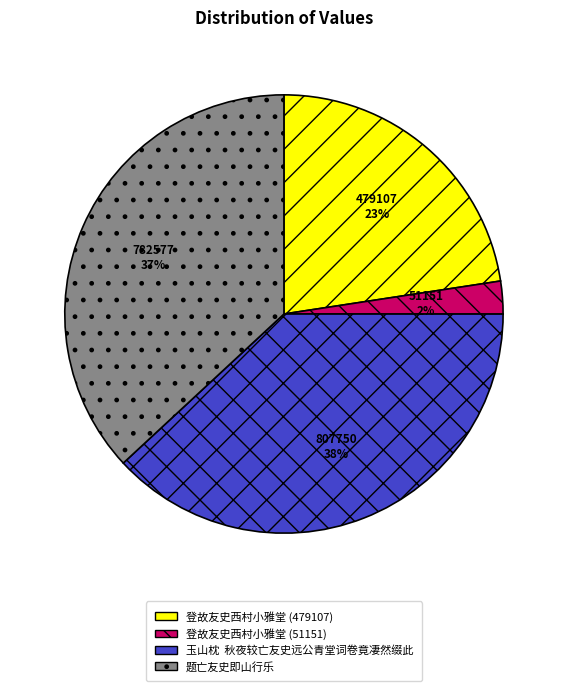

Between 题亡友史即山行乐 and 登故友史西村小雅堂 (479107), which is larger?

题亡友史即山行乐